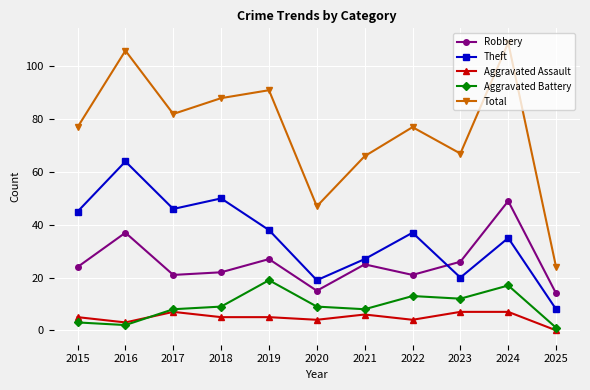

What is the value of the Aggravated Battery point at the 8th from the left?

13